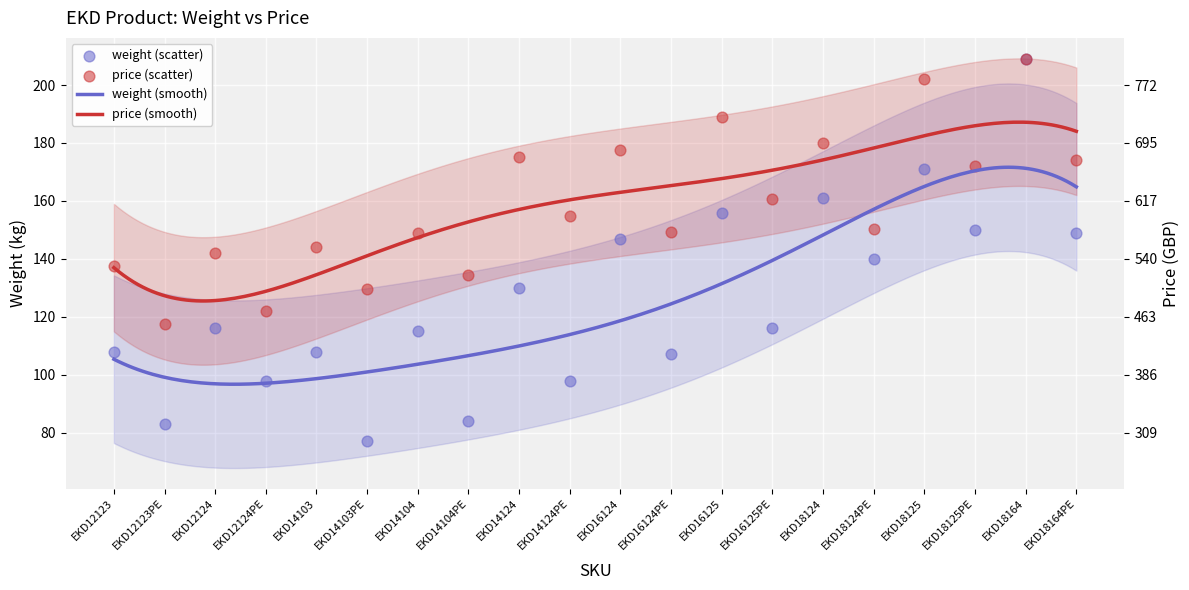

At how many categories does at least one series exceed 206?

1